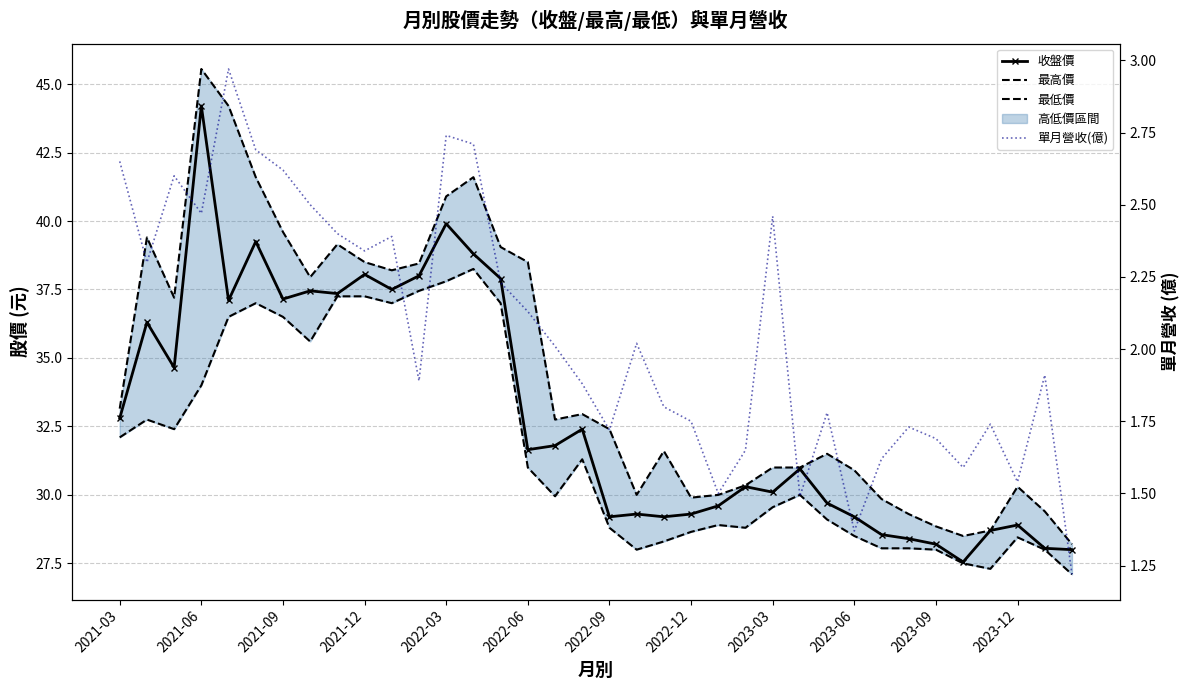

How many interior local peaks does the 最高價 series have?

8